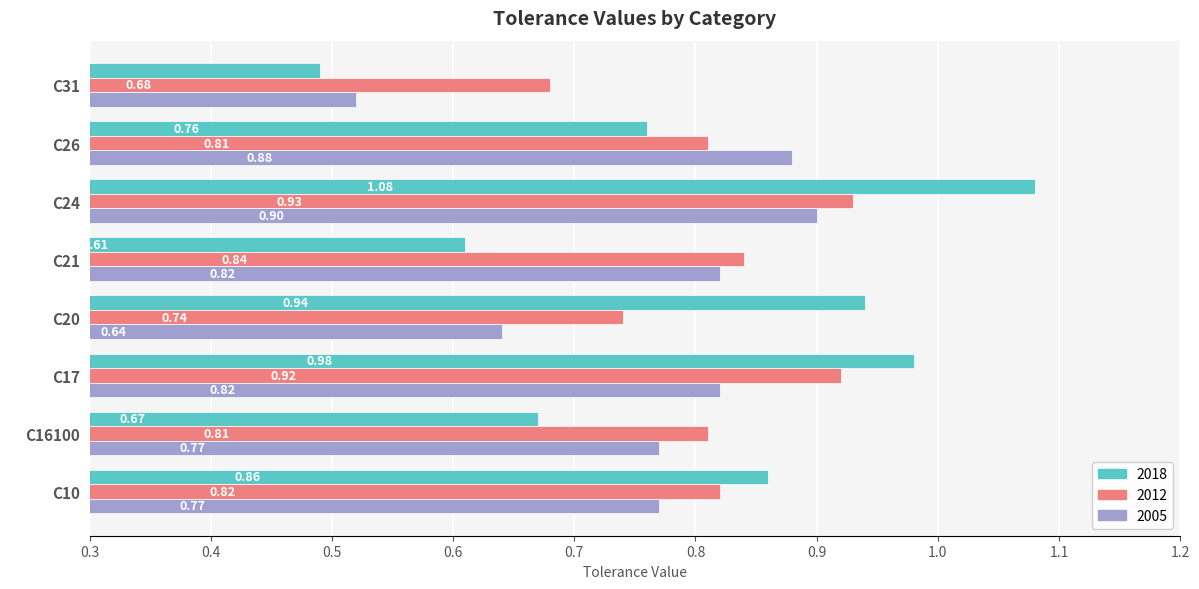

What is the difference between the maximum and second lowest values in the 2005 series?

0.3